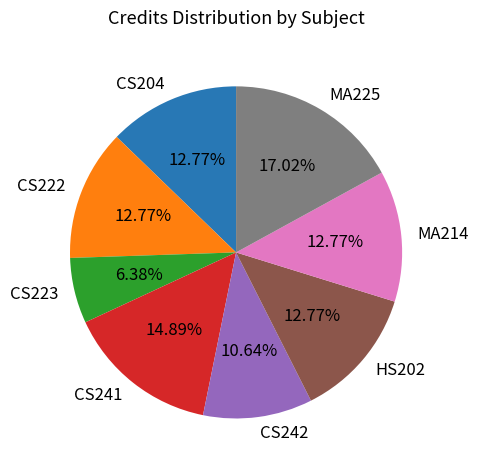

Which category has the biggest portion of the pie?

MA225